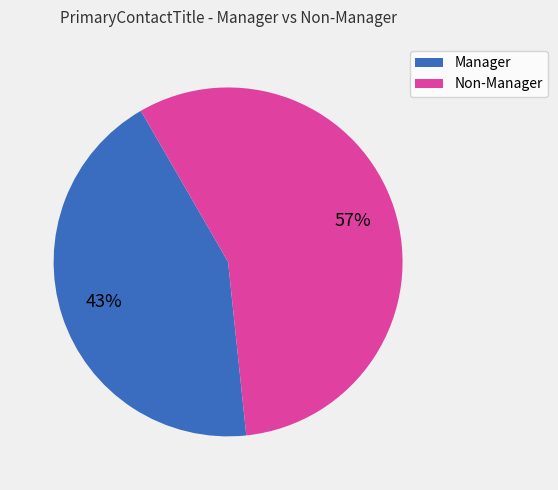

To the nearest percent, what portion does Manager represent?

43%